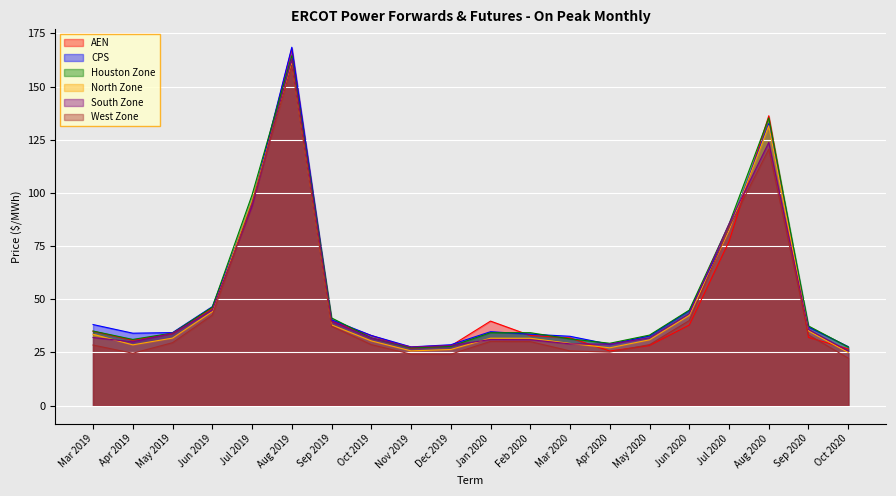

Which label corresponds to the largest value in the chart?

Aug 2019